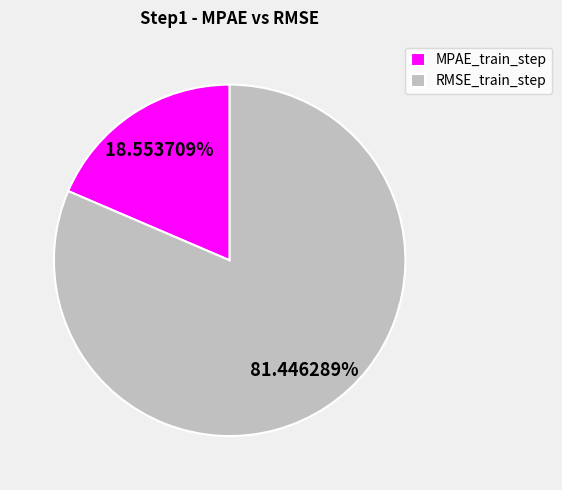

To the nearest percent, what is the difference between the largest and smallest slice percentages?

63%